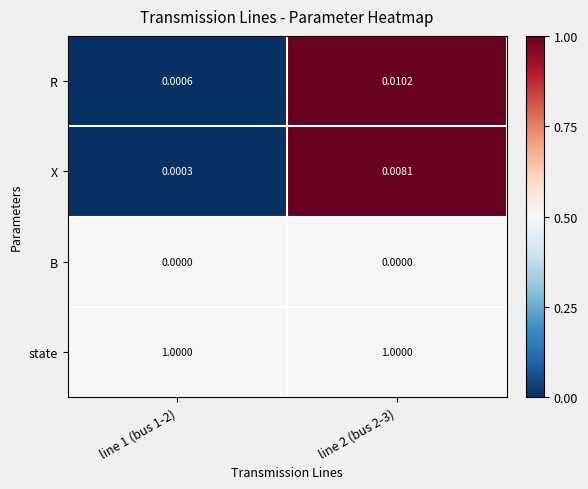

Between line 1 (bus 1-2) and line 2 (bus 2-3), which series saw the biggest shift?

R